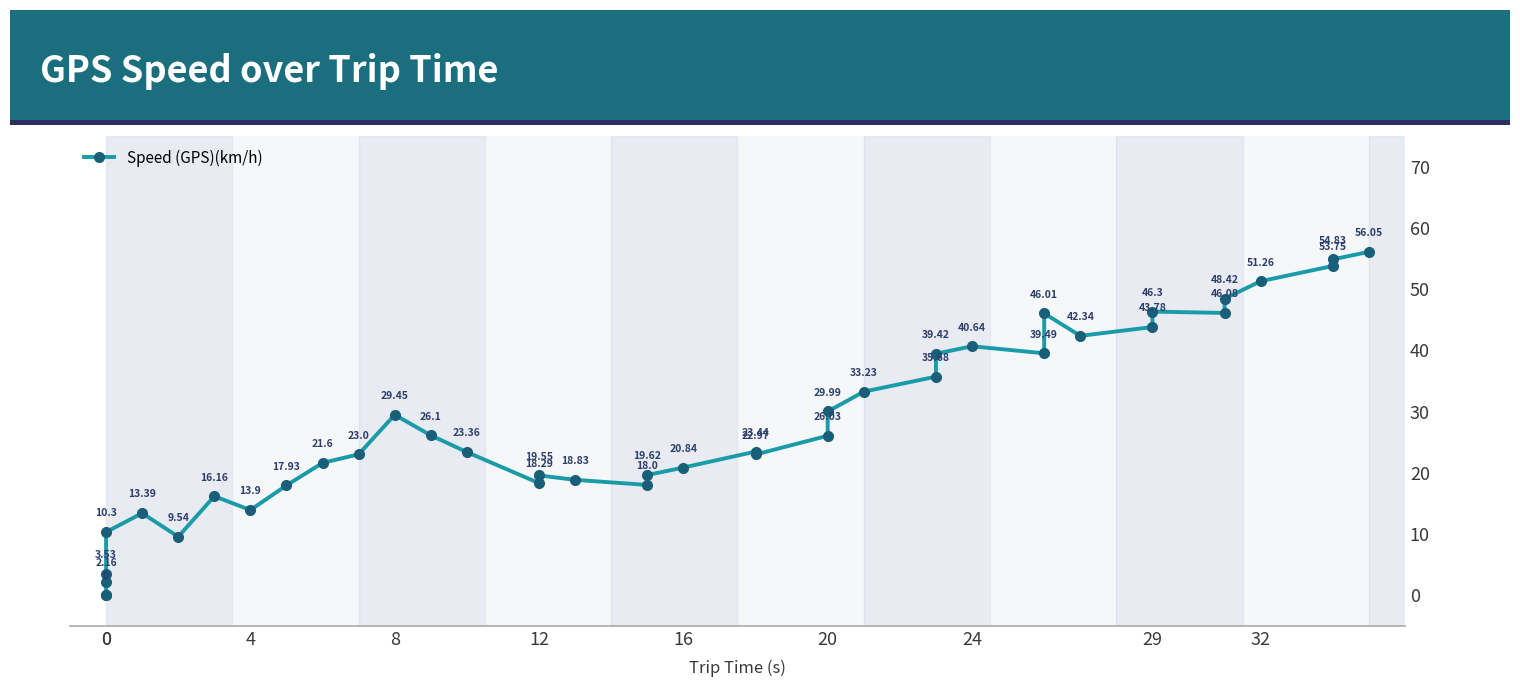

True or false: there are more than 0 points higher than both neighbors.

True